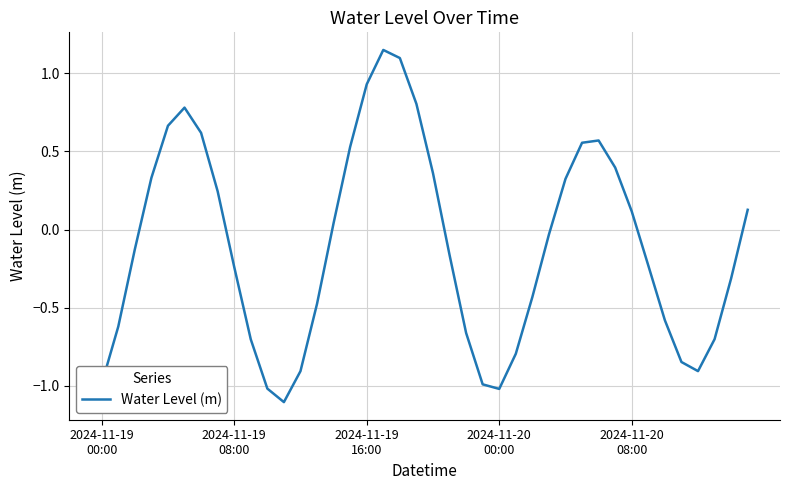

What is the difference between the maximum and minimum values?

2.3